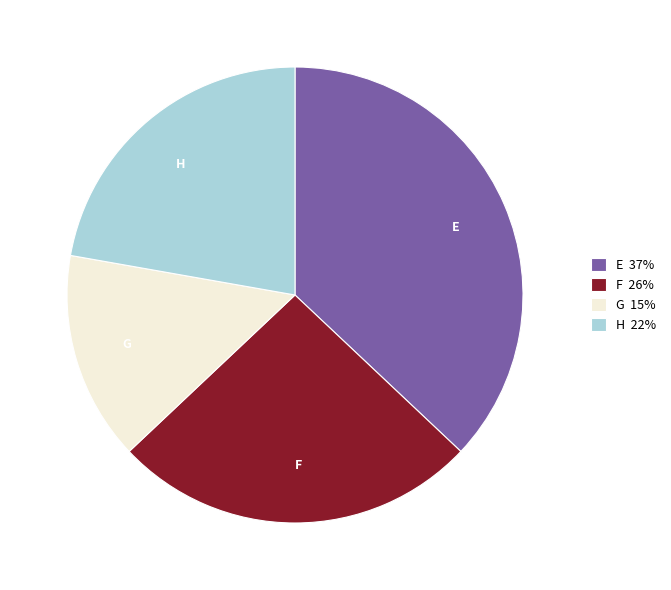

Is the sum of E and G greater than half?

Yes